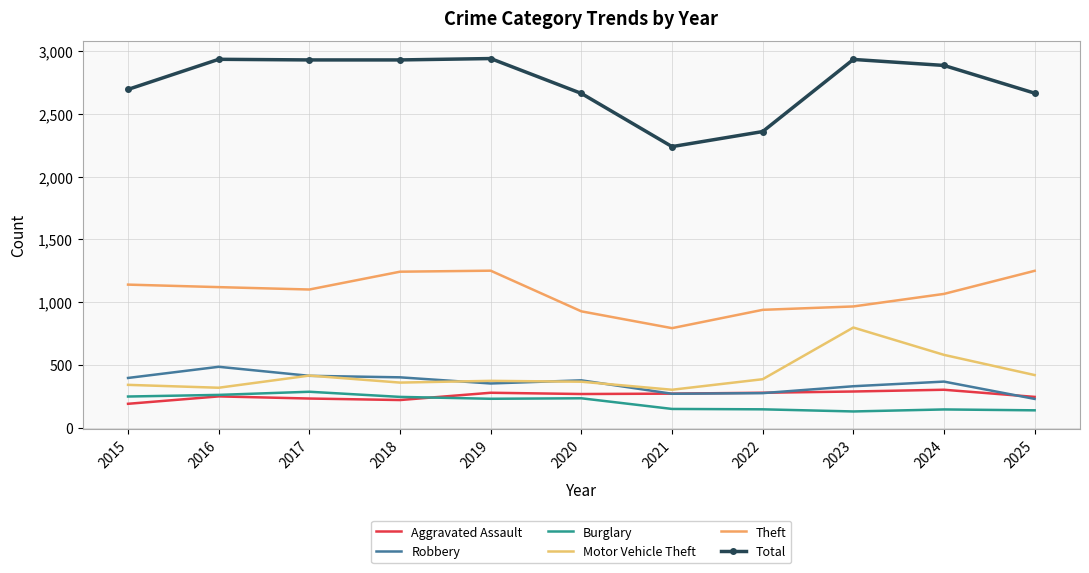

Between 2018 and 2021, which is larger?

2021